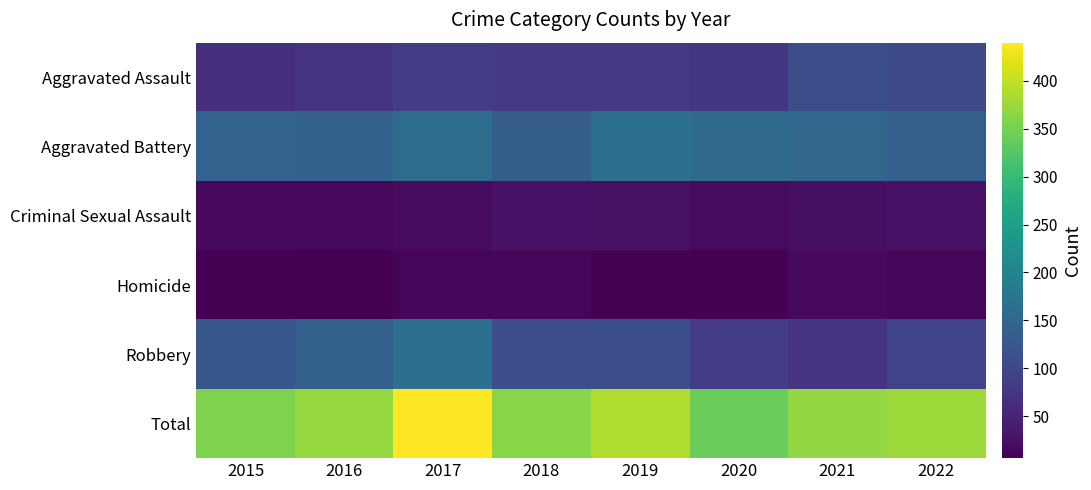

Rank the series at 2021 from lowest to highest value.

Homicide, Criminal Sexual Assault, Robbery, Aggravated Assault, Aggravated Battery, Total